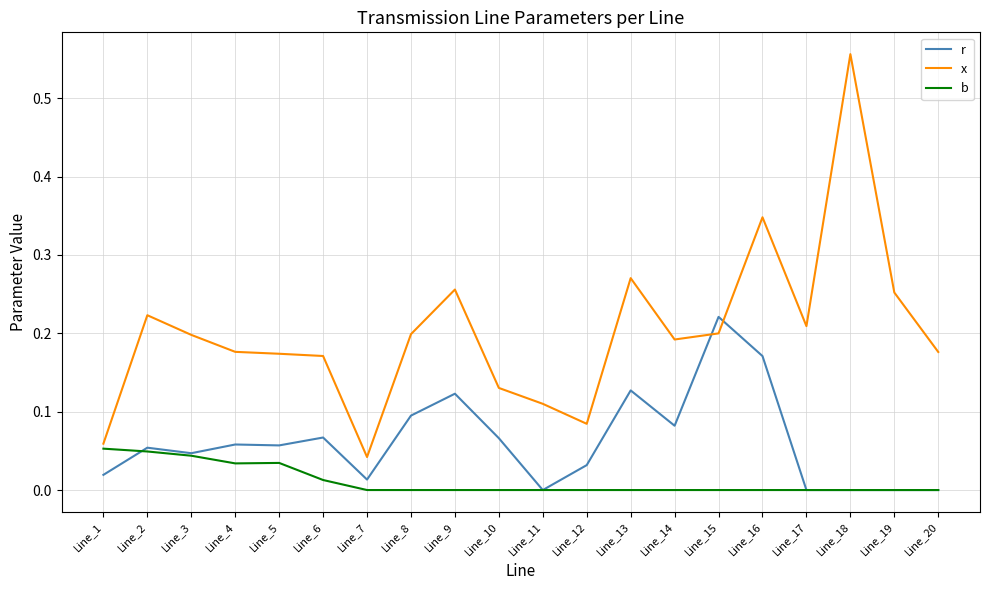

At which category does the chart reach its peak across all series?

Line_18